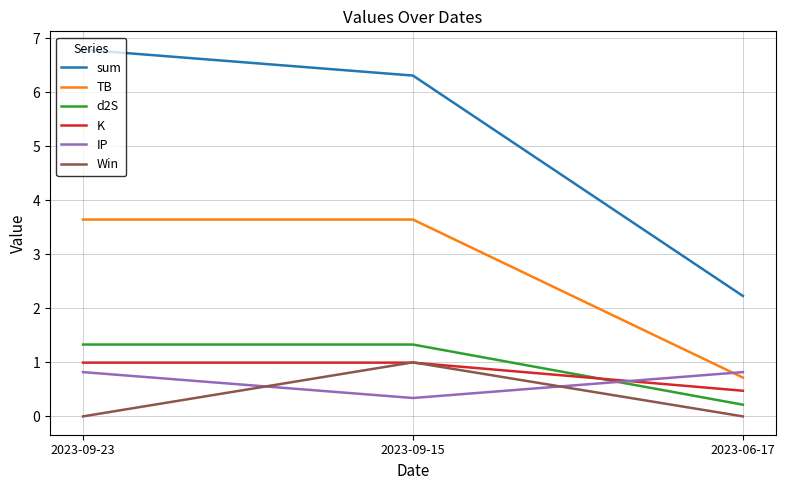

The value of d2S at 2023-09-15 is 2.2. True or false?

False